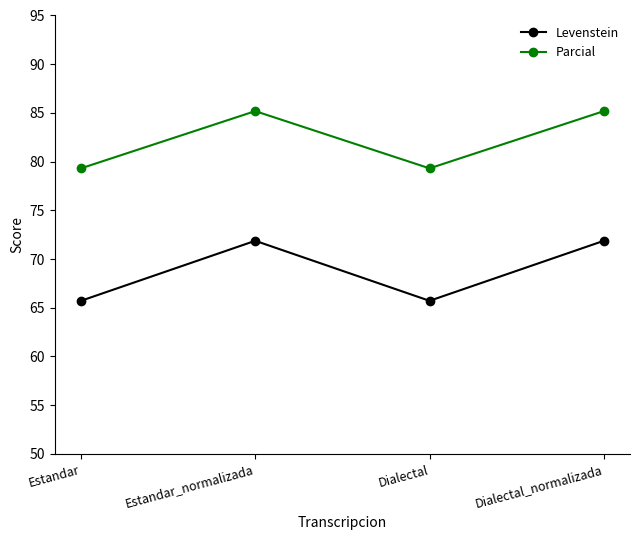

What is the value of the Parcial point at the 4th from the left?

85.2